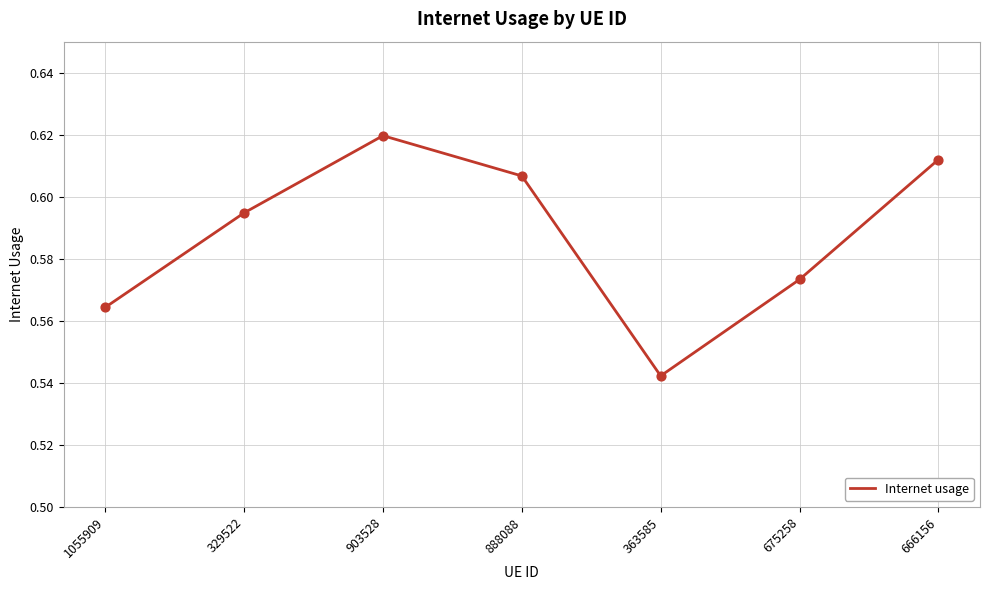

Between 888088 and 903528, which is larger?

903528